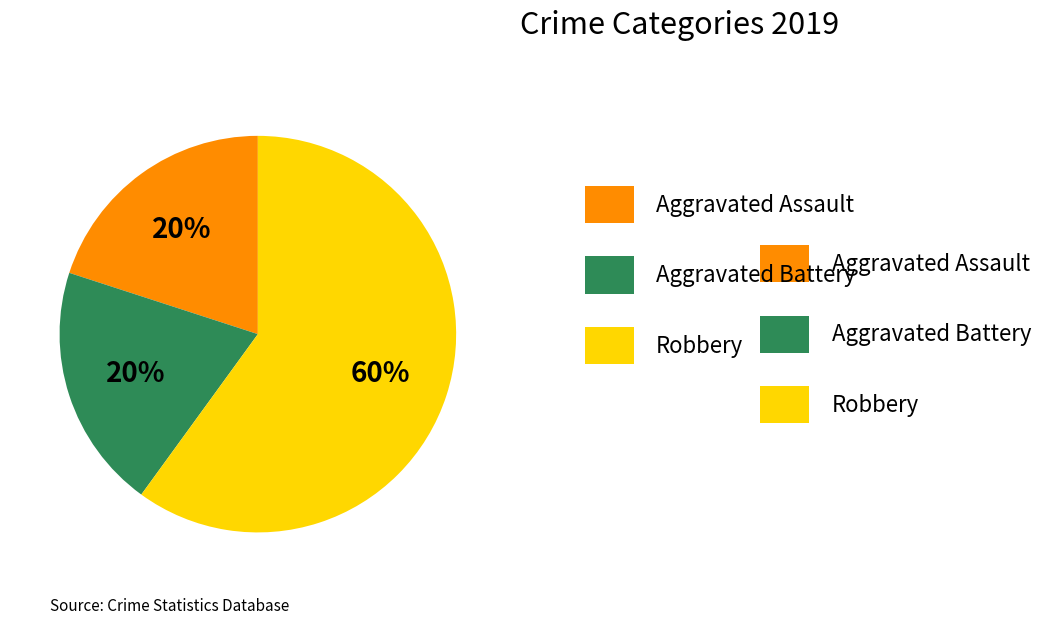

Is there a majority slice in this chart?

Yes